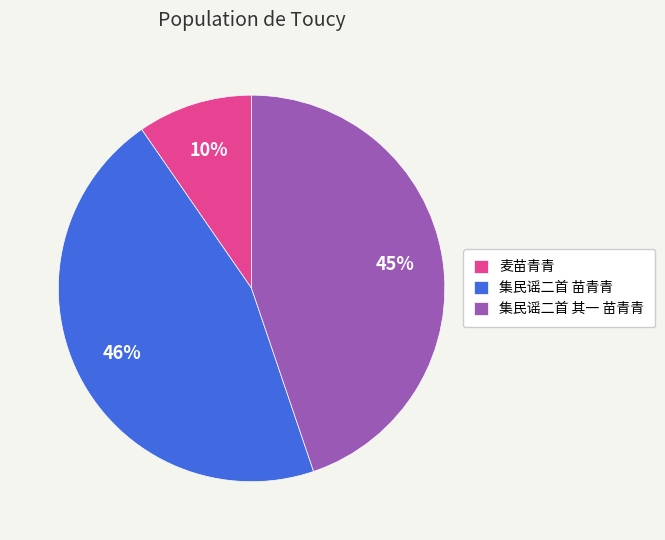

To the nearest percent, what is the difference between the 麦苗青青 and 集民谣二首 苗青青 slice percentages?

36%